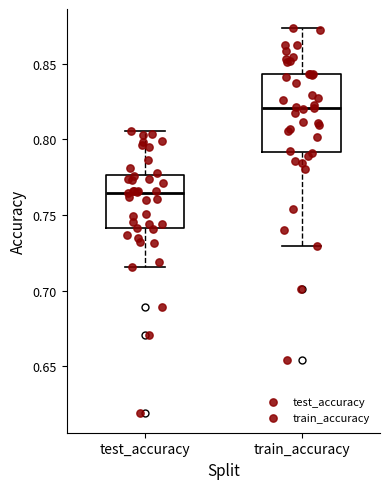

Reading left to right, read every box against the y-axis: the position of its median line, the range the box covers, and the ends of its whiskers. The values are not printed on the chart, so give them approximately, as read against the axis.

test_accuracy: median 0.765, box 0.740 to 0.775, whiskers 0.715 to 0.805
train_accuracy: median 0.820, box 0.790 to 0.845, whiskers 0.730 to 0.875